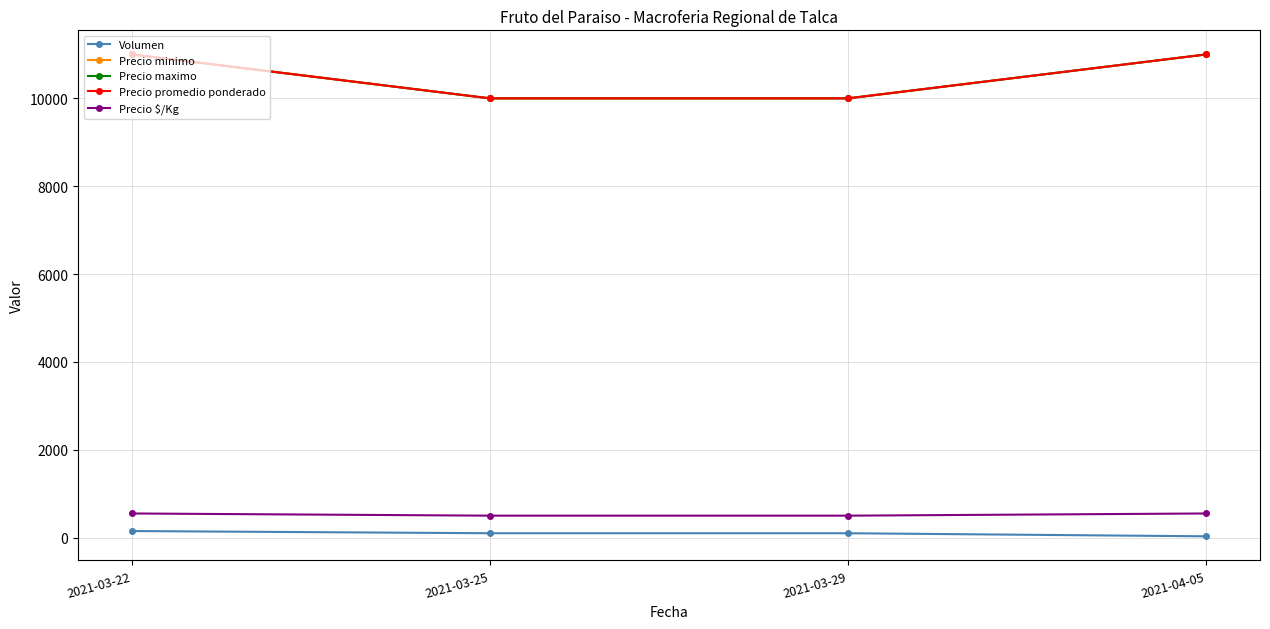

Read the Precio $/Kg value at 2021-03-22, to the nearest 10.

550